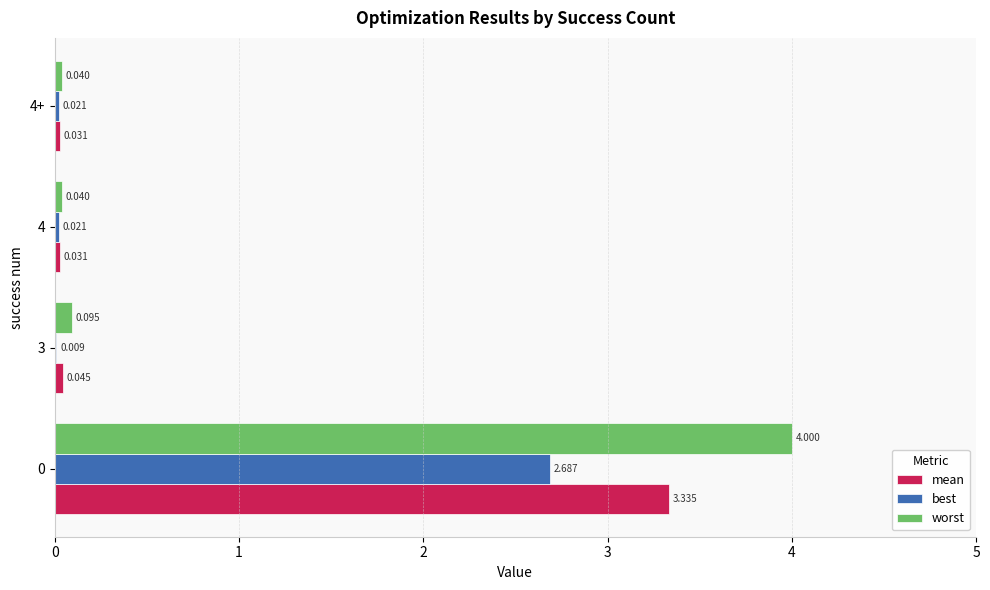

Between 3 and 4+, which series saw the biggest shift?

worst